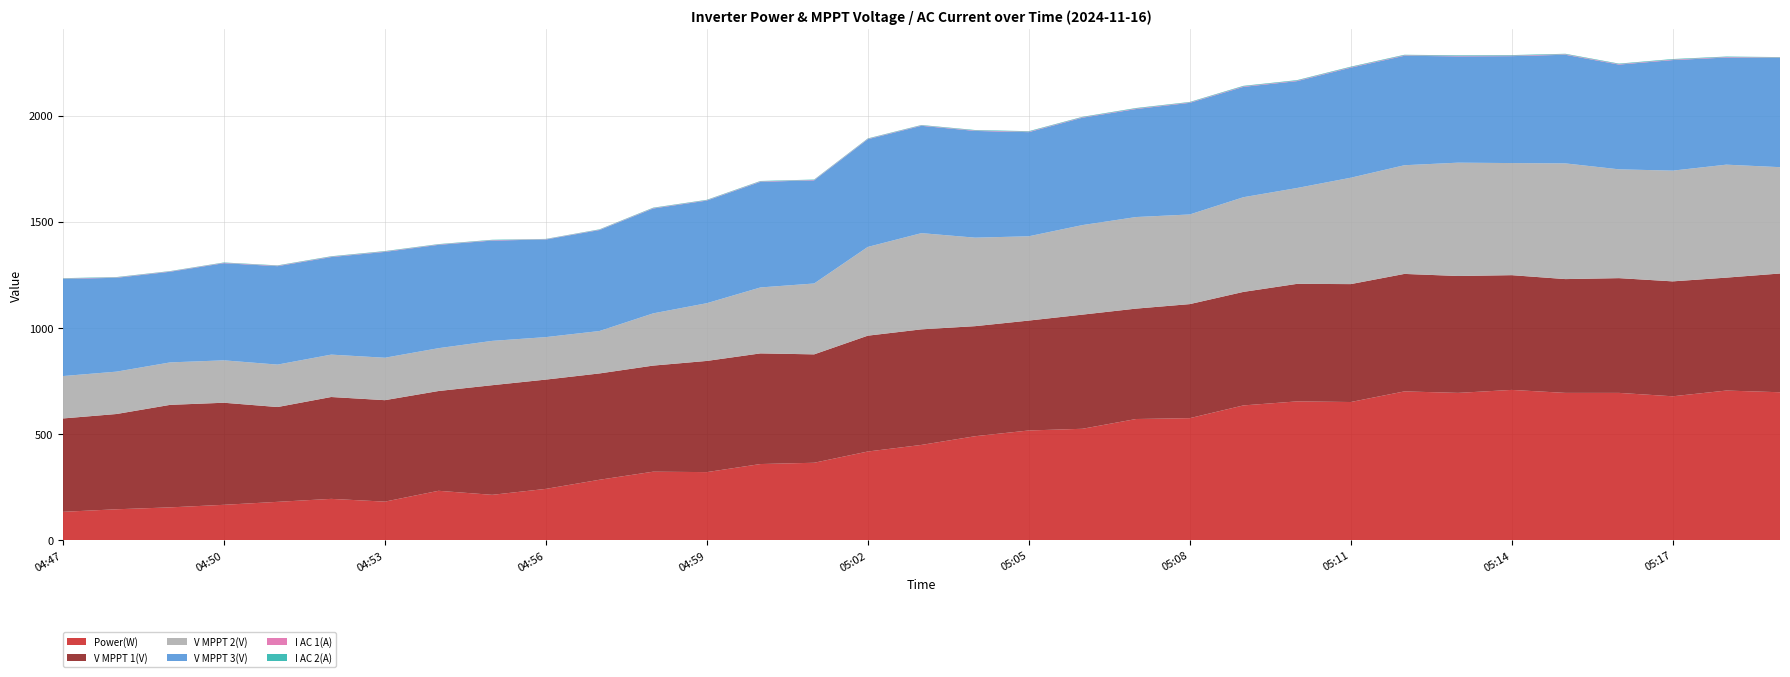

Reading left to right, extract all data points from this chart.

Power(W): 135.0	147.0	156.0	168.0	182.0	196.0	183.0	234.0	215.0	243.0	286.0	324.0	322.0	360.0	366.0	419.0	450.0	491.0	518.0	526.0	572.0	576.0	636.0	655.0	652.0	702.0	695.0	709.0	695.0	695.0	679.0	706.0	698.0
V MPPT 1(V): 439.6	448.6	482.7	480.6	446.4	479.6	477.7	469.8	516.2	514.6	500.6	499.5	523.5	521.0	510.4	545.4	544.2	518.2	517.5	537.5	519.8	537.0	534.5	553.4	555.2	553.2	550.4	540.3	535.8	540.3	541.1	531.7	559.1
V MPPT 2(V): 199.6	199.5	199.9	199.7	199.8	199.6	199.8	201.7	208.7	200.0	199.7	245.9	271.8	310.5	333.7	417.9	453.0	416.7	396.9	421.6	431.2	422.1	445.8	451.3	500.8	511.7	533.6	527.8	544.8	512.3	521.4	531.9	500.7
V MPPT 3(V): 457.5	441.8	426.9	457.4	463.5	459.3	498.4	486.6	472.3	459.6	475.5	493.8	483.2	497.4	485.7	507.1	505.4	502.5	490.3	505.6	508.5	525.6	519.5	503.2	518.2	515.4	500.5	503.4	511.5	493.2	520.5	504.4	514.0
I AC 1(A): 1.6	1.7	1.6	1.7	1.9	1.8	1.9	1.6	1.8	1.4	1.6	1.8	1.7	1.9	1.8	1.8	1.8	2.1	2.2	2.0	2.4	2.0	2.4	2.3	2.3	2.3	2.5	2.5	2.3	2.3	2.4	2.3	2.2
I AC 2(A): 1.8	1.8	1.5	1.7	1.8	2.0	1.9	1.8	1.9	1.4	1.7	2.0	1.9	2.0	1.9	1.9	1.9	2.2	2.3	2.1	2.4	2.1	2.5	2.4	2.4	2.4	2.6	2.5	2.3	2.3	2.5	2.3	2.1